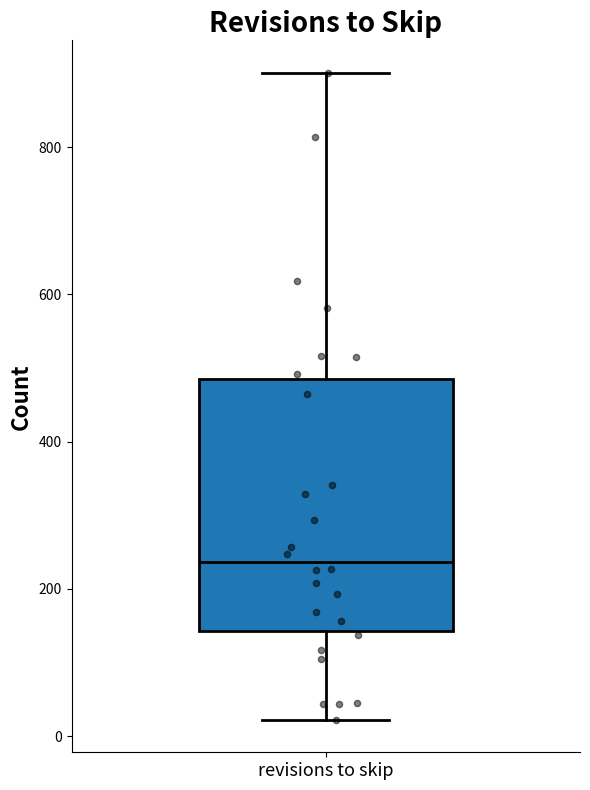

Read this box plot against the y-axis: the position of the median line, the range covered by the box, and the ends of both whiskers. The values are not printed on the chart, so give them approximately, as read against the axis.

median 240, box 140 to 480, whiskers 20 to 900